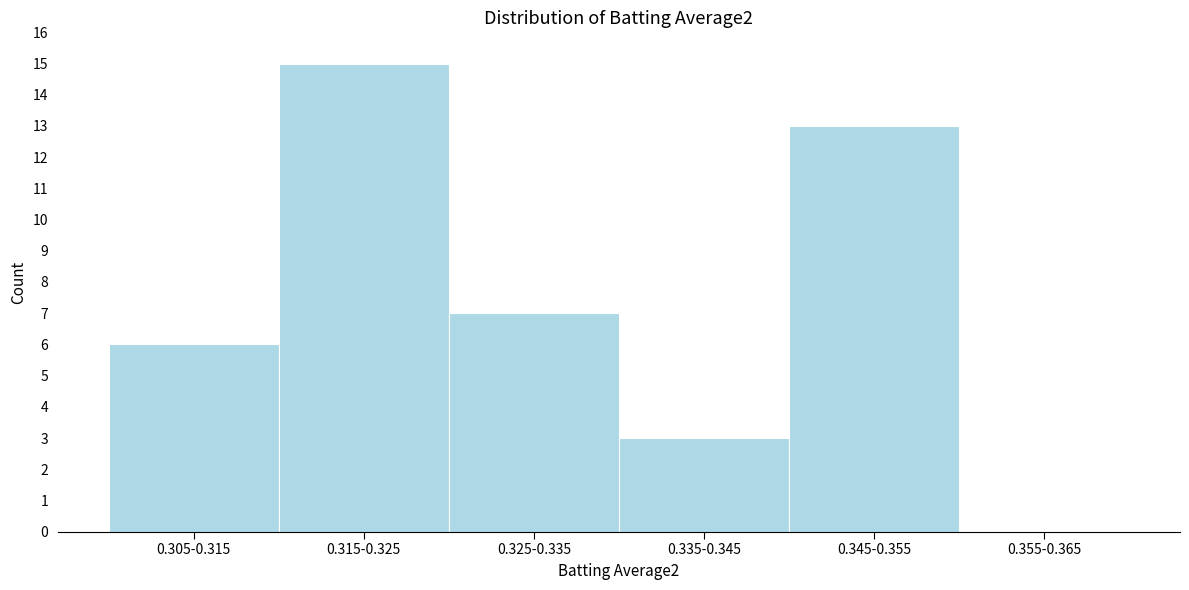

Reading right to left, list all the values displayed in this chart.

0.355-0.365=0	0.345-0.355=13	0.335-0.345=3	0.325-0.335=7	0.315-0.325=15	0.305-0.315=6